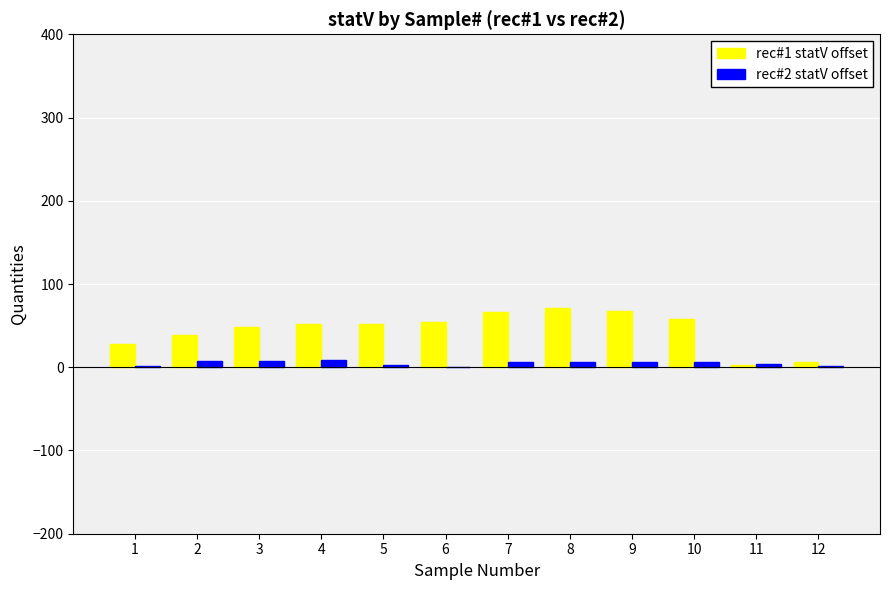

Where is rec#1 statV offset nearest to the value 37?

2